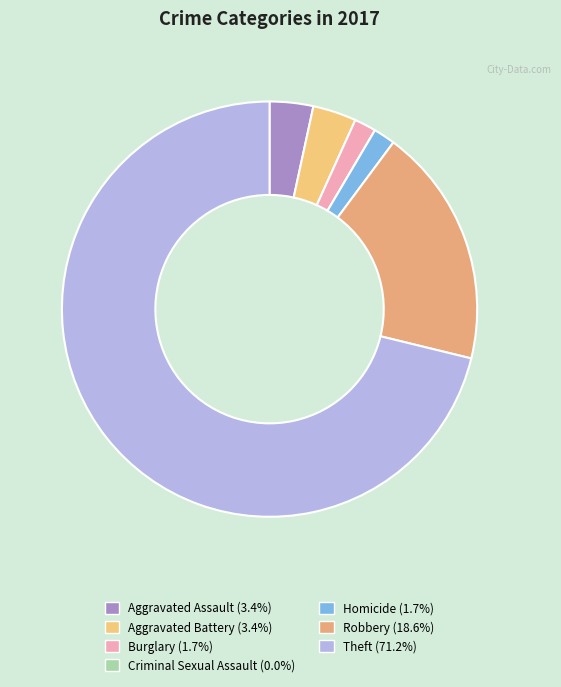

True or false: Robbery accounts for 7% of the total.

False